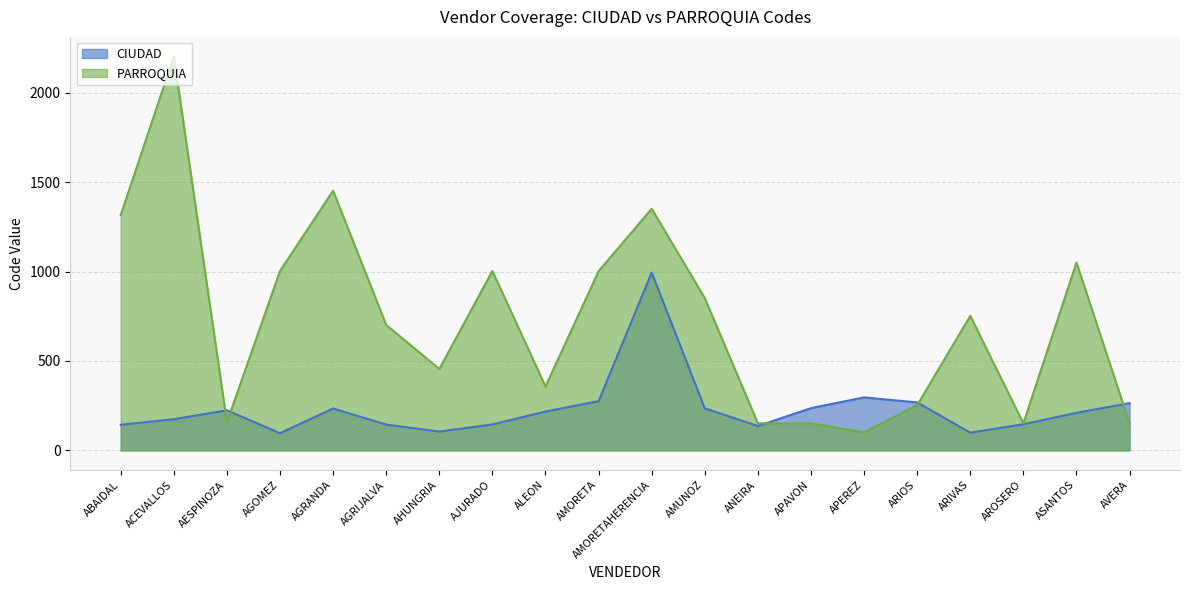

What is the minimum value for PARROQUIA?

101